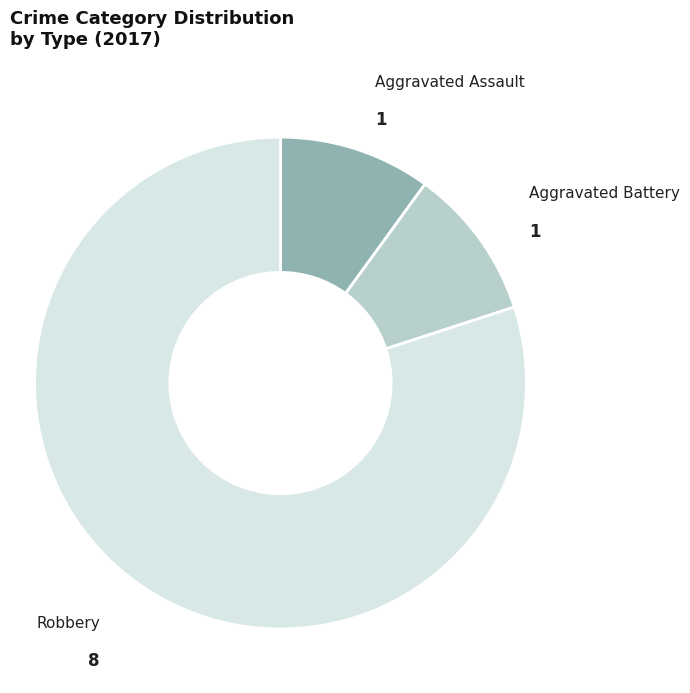

How many slices are in this pie chart?

3